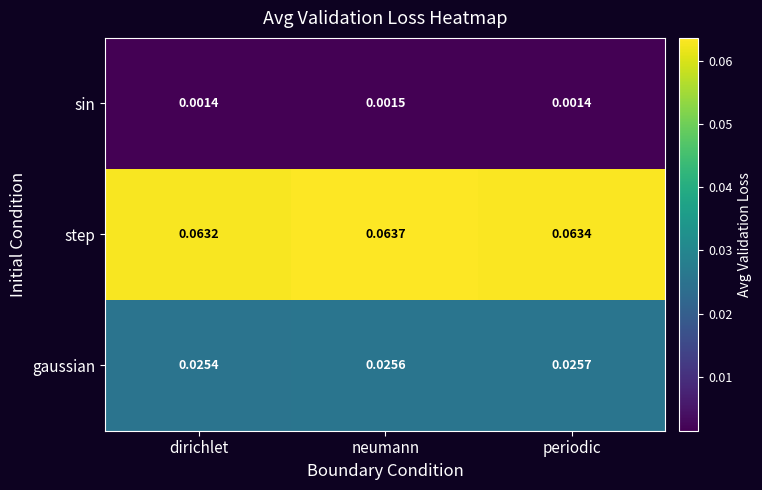

Which series has the largest total across all categories?

step